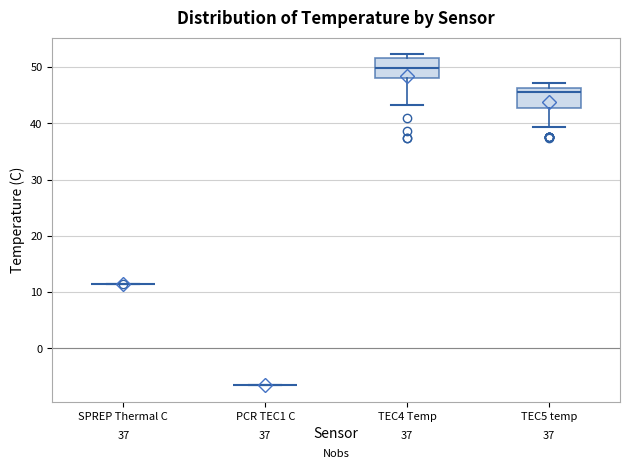

Where is the upper edge of the box for TEC5 temp on the y-axis? The values are not printed on the chart, so give them approximately, as read against the axis.

46